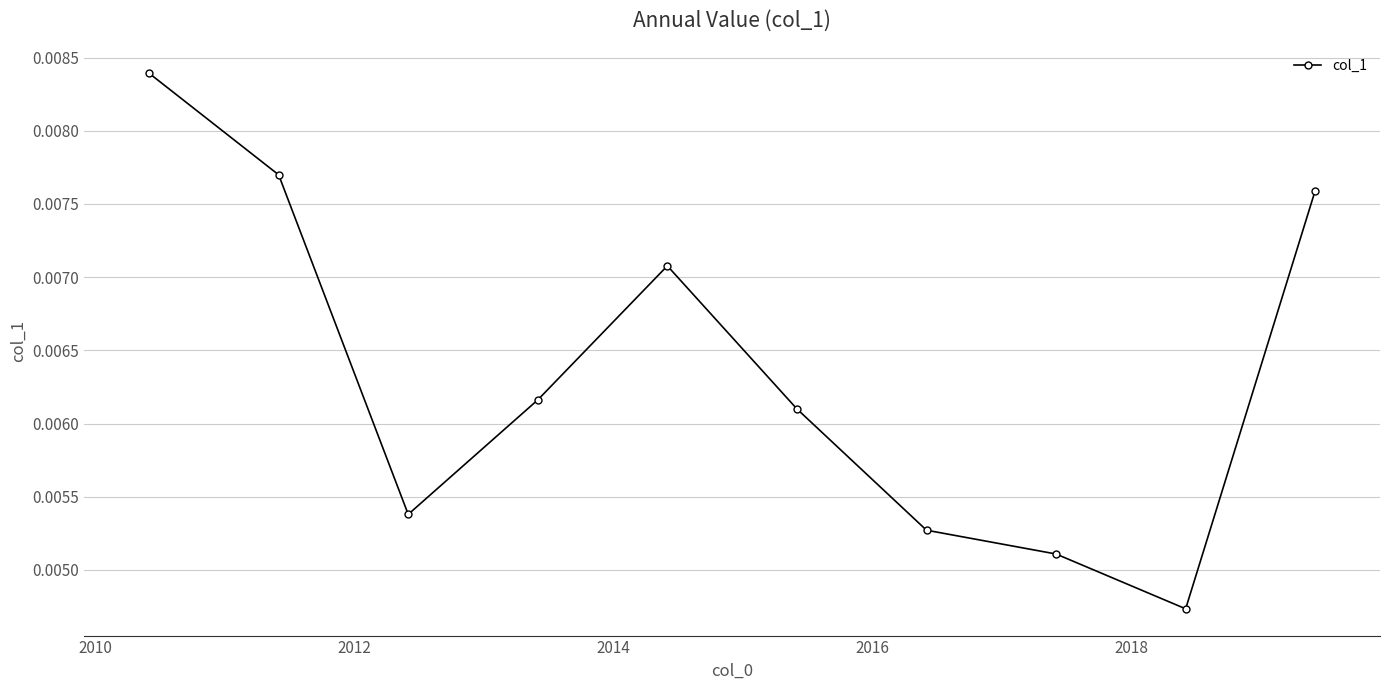

How many interior local valleys (lower than both neighbors) does the data have?

2